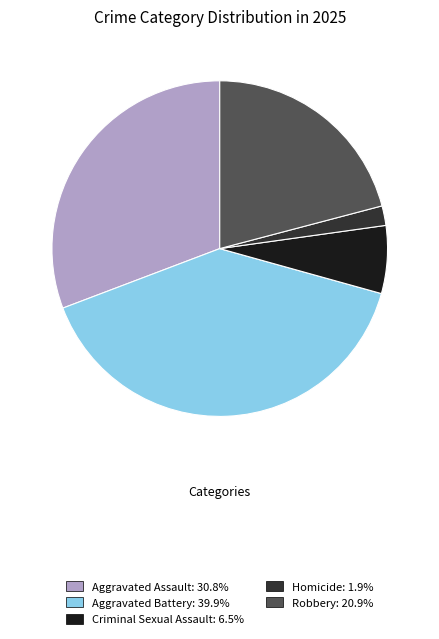

Count the number of slices in the pie.

5